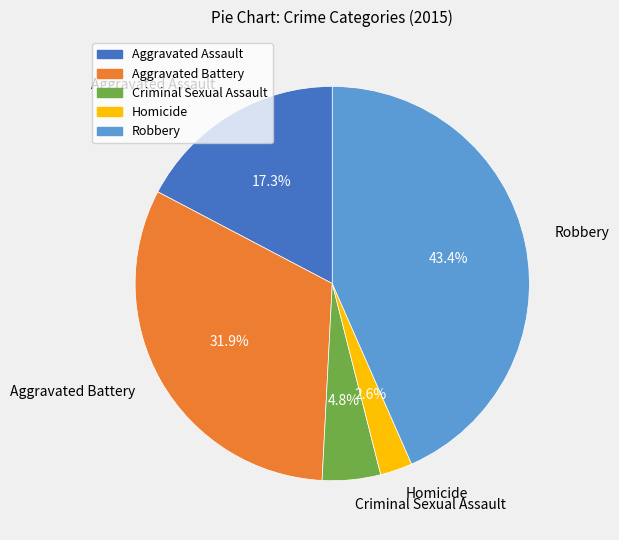

Is there a majority slice in this chart?

No